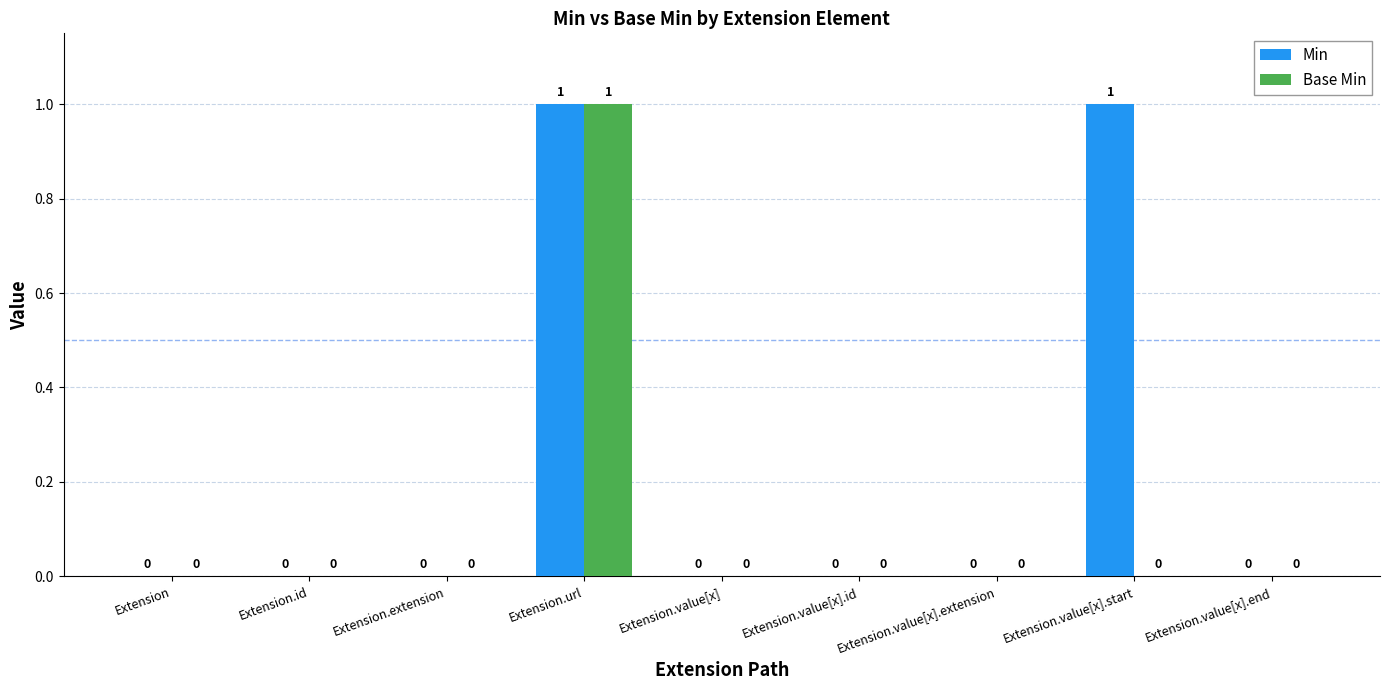

At which category is the sum across all series the highest?

Extension.url